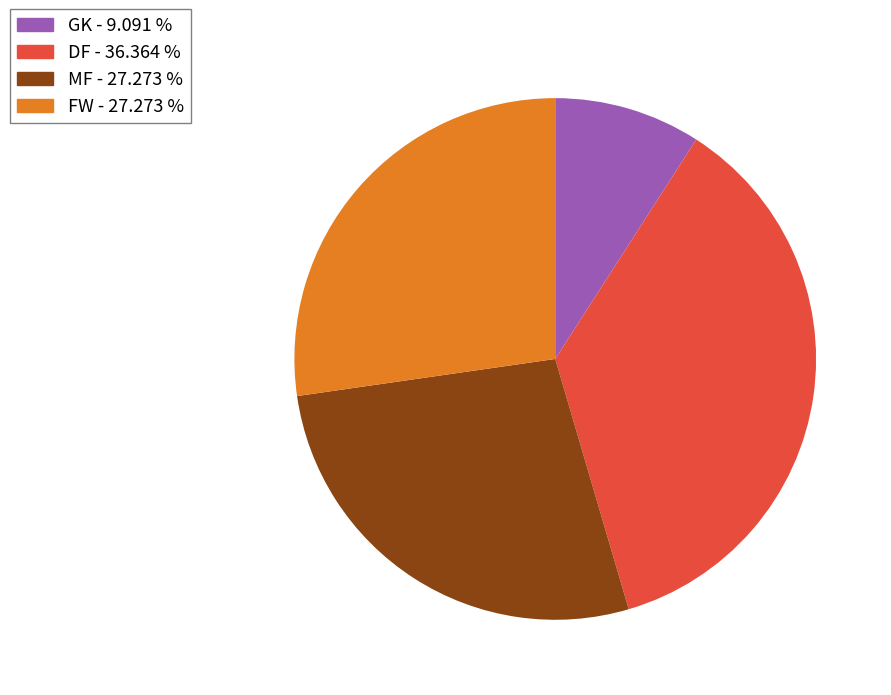

Does any single category account for the majority?

No